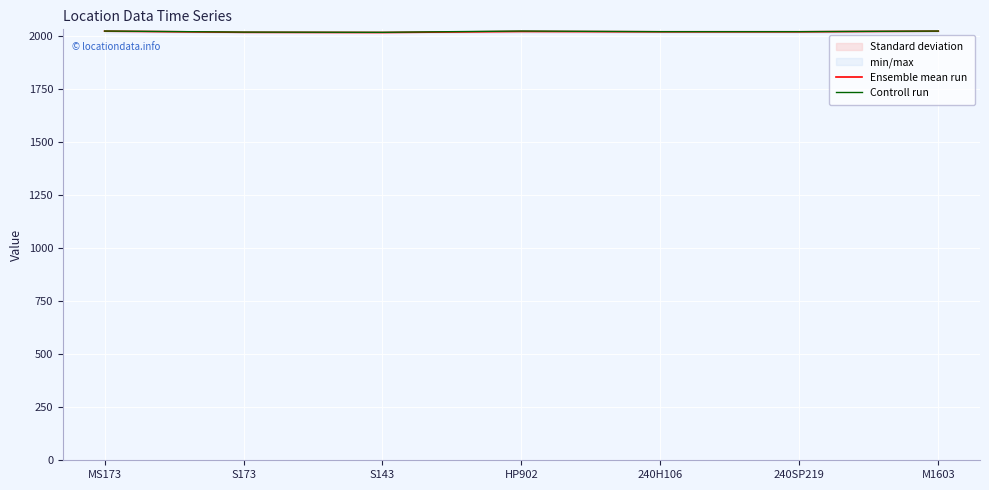

How many data points in Controll run are less than 2019?

2